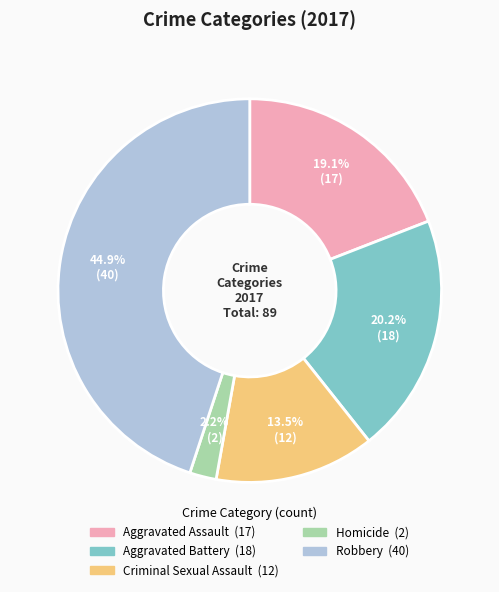

How many slices are in this pie chart?

5